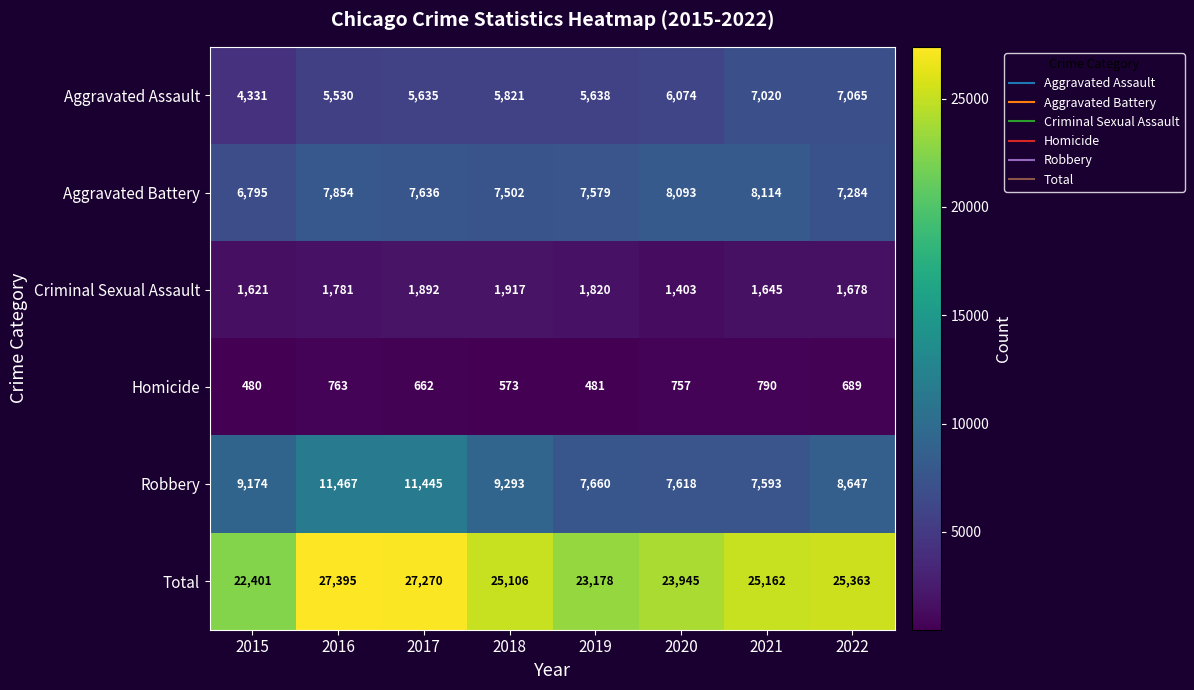

What is the approximate value of Aggravated Battery at 2016?

7854